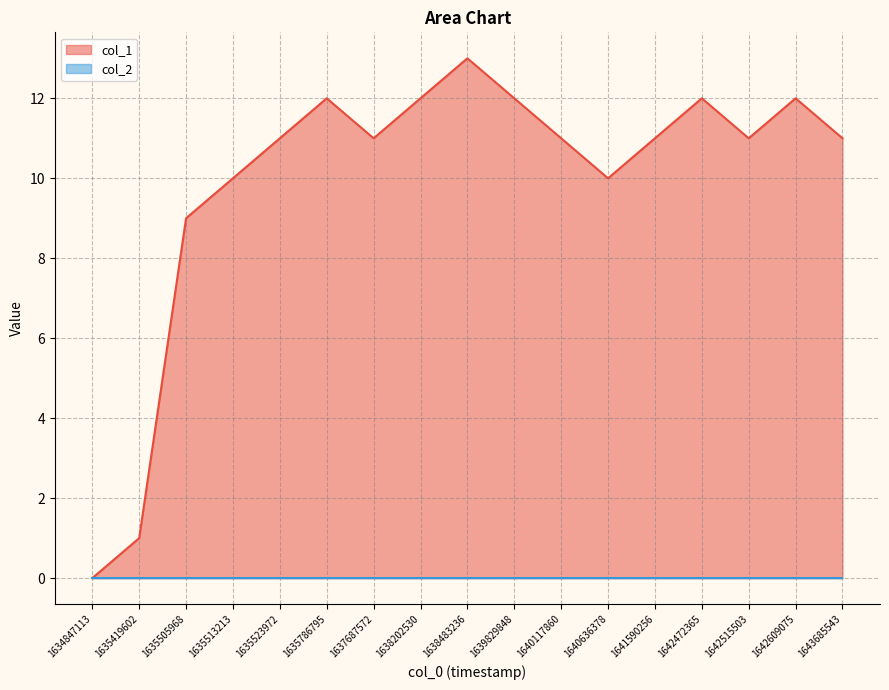

How many values exceed 11?

6